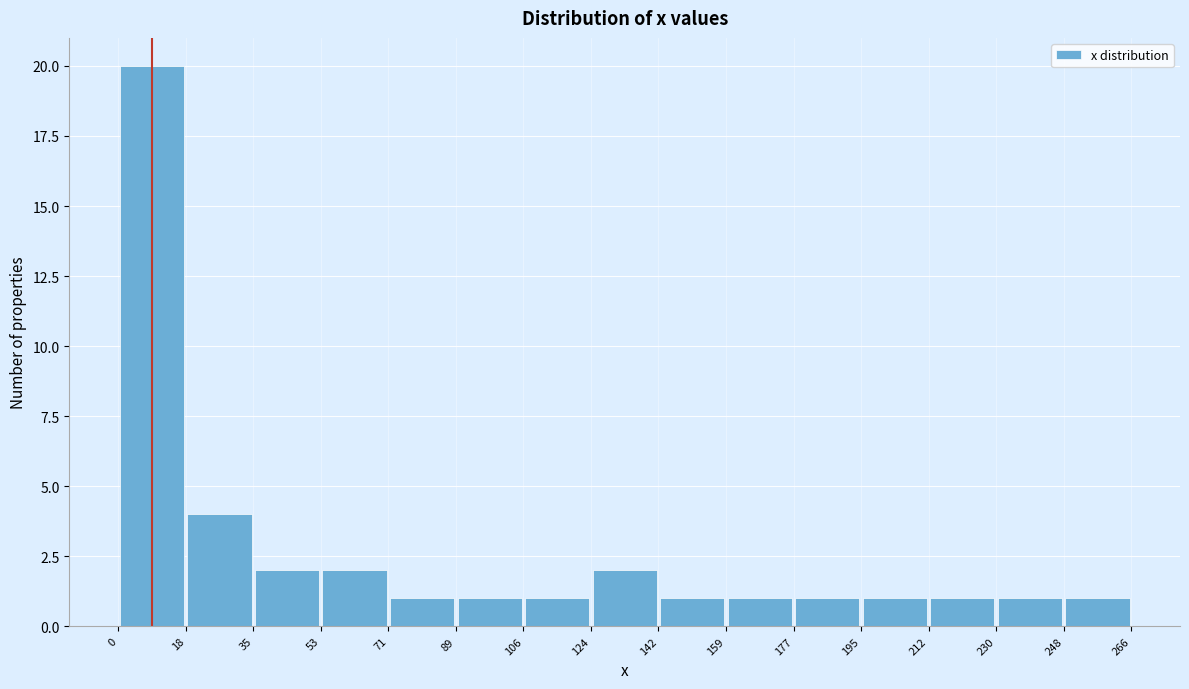

Reading left to right, list every bar in this chart as the range it spans on the x-axis followed by its height. The values are not printed on the chart, so give them approximately, as read against the axis.

0 to 18: 20
18 to 35: 4
35 to 53: 2
53 to 71: 2
71 to 89: 1
89 to 106: 1
106 to 124: 1
124 to 142: 2
142 to 159: 1
159 to 177: 1
177 to 195: 1
195 to 212: 1
212 to 230: 1
230 to 248: 1
248 to 266: 1